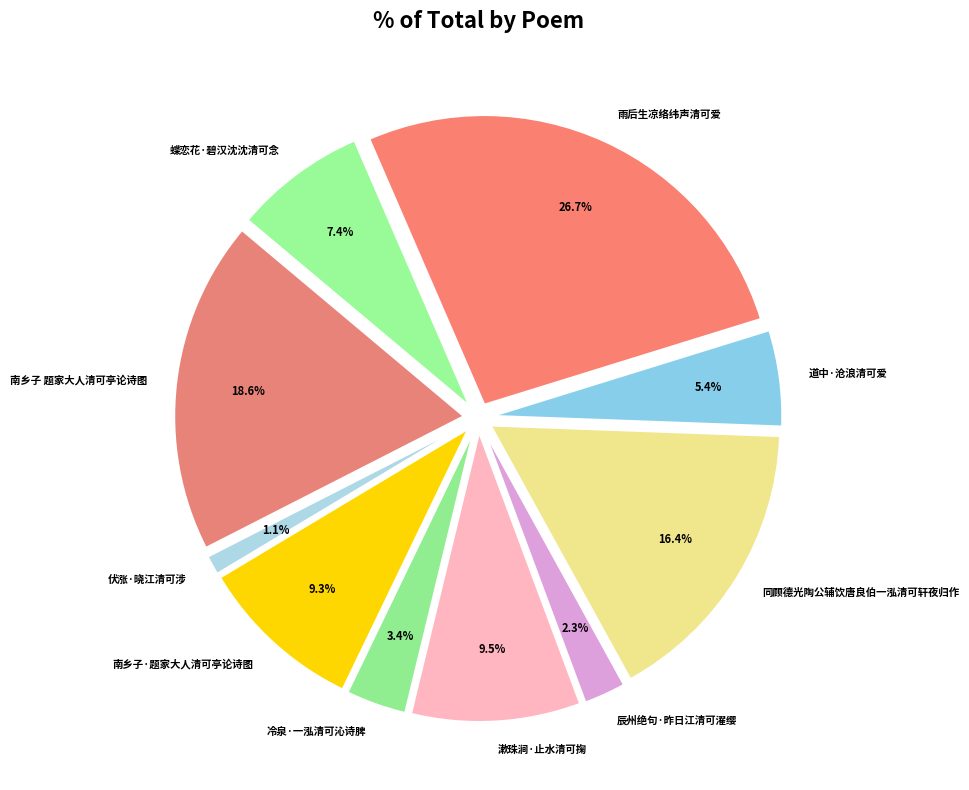

To the nearest percent, what is the average slice percentage?

10%